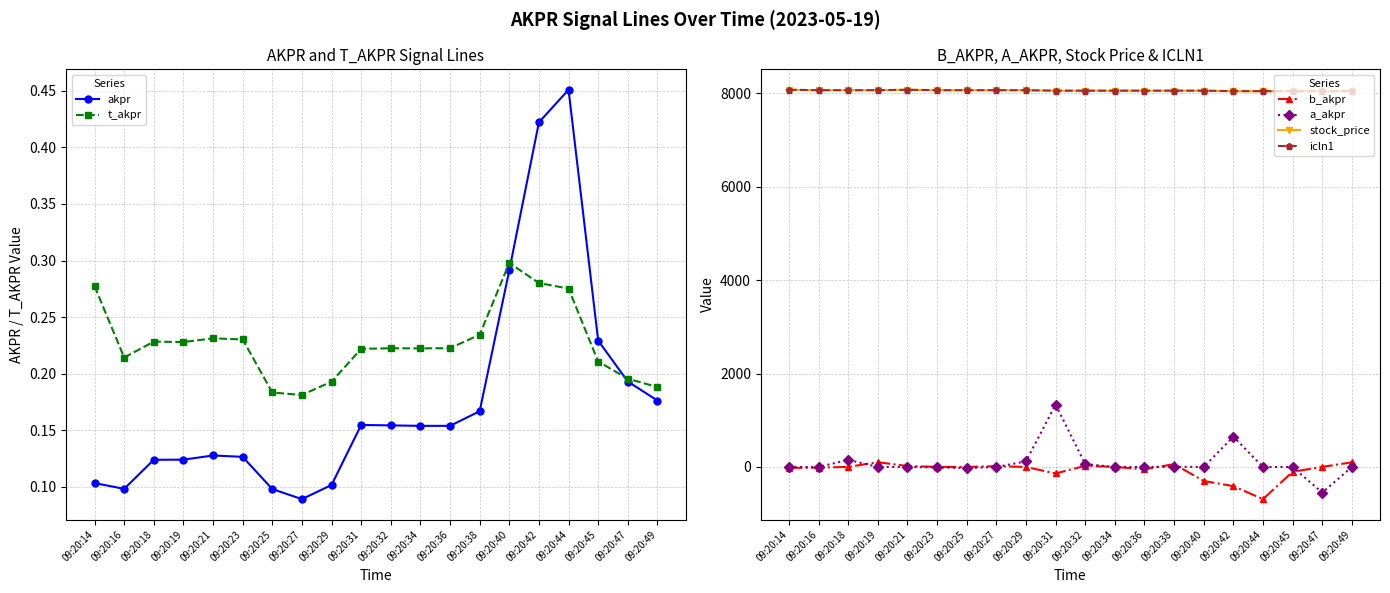

Rank the categories by stock_price value from highest to lowest.

09:20:14, 09:20:21, 09:20:16, 09:20:18, 09:20:19, 09:20:23, 09:20:25, 09:20:27, 09:20:29, 09:20:31, 09:20:32, 09:20:34, 09:20:36, 09:20:38, 09:20:40, 09:20:42, 09:20:44, 09:20:45, 09:20:47, 09:20:49